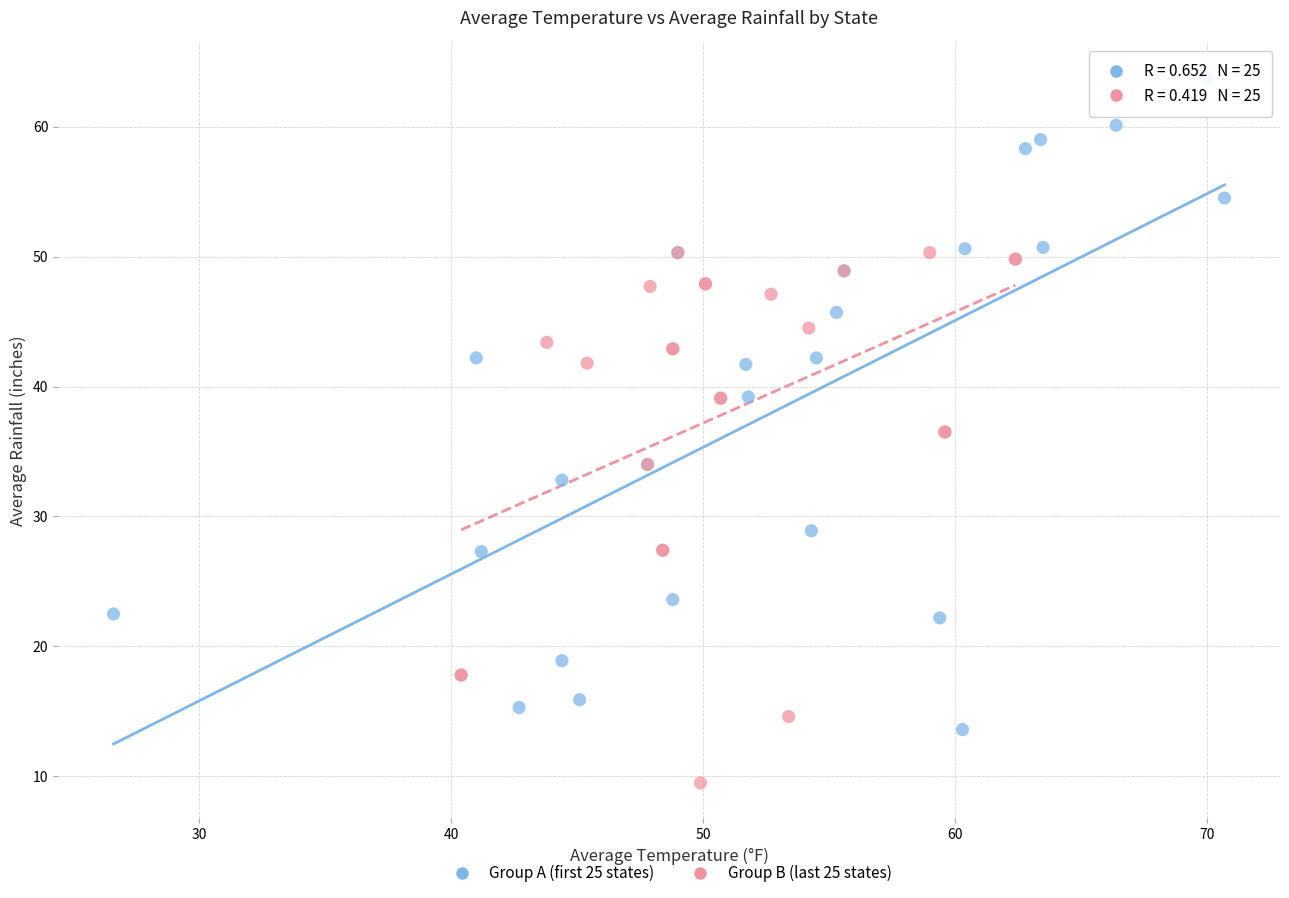

Which series has the widest spread of Y values?

Group A (first 25 states)